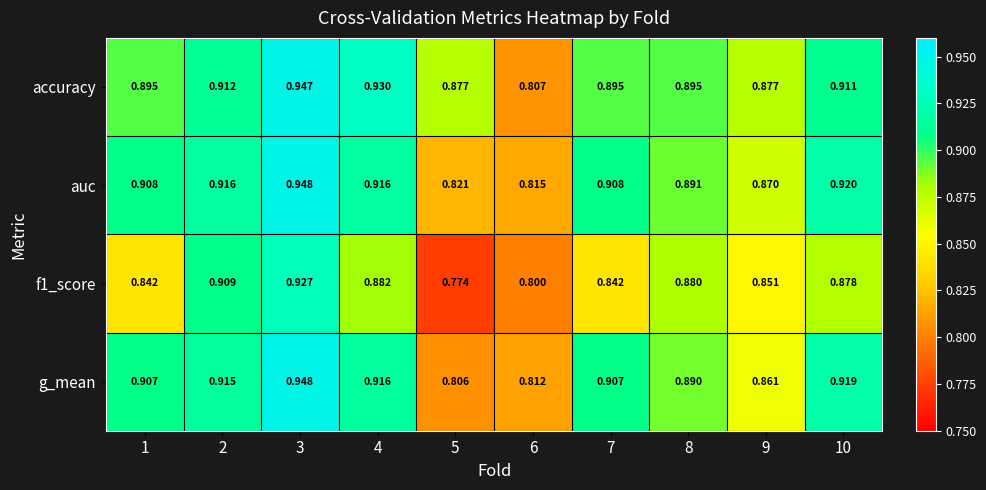

Which series has the largest total across all categories?

accuracy